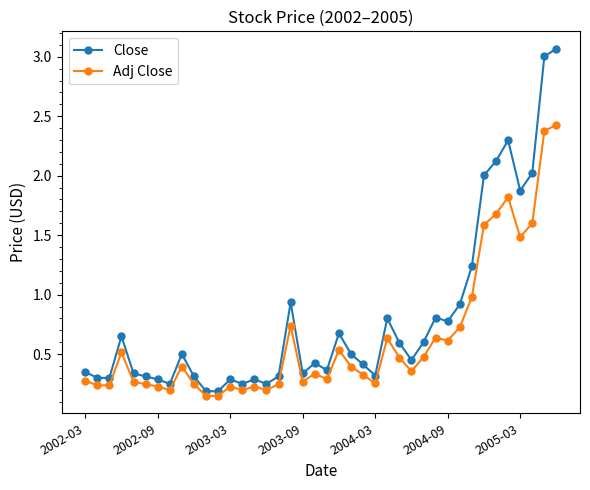

List the series in order of their peak value, lowest first.

Adj Close, Close